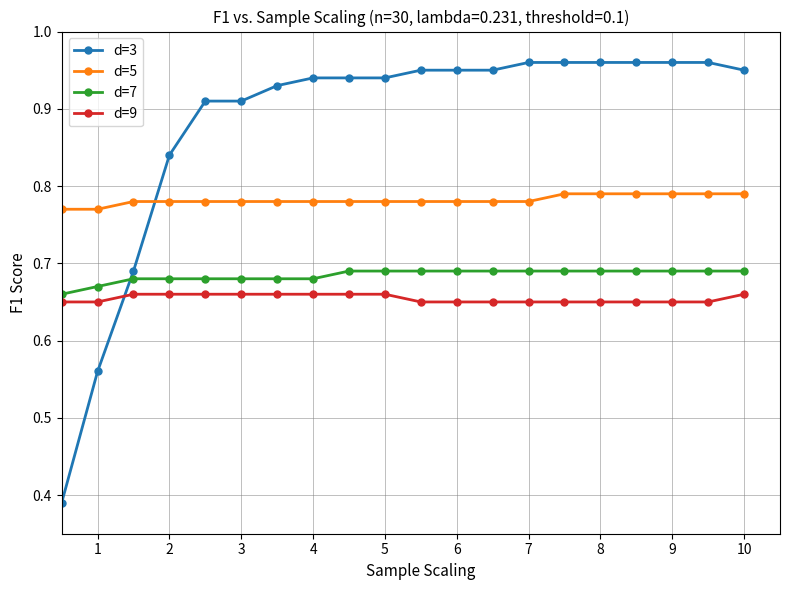

What is the sum of all d=5 values?

15.6